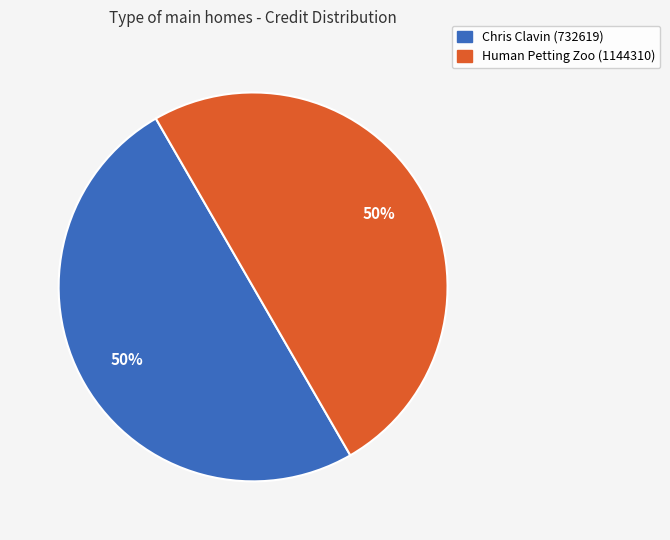

What is the ratio of the value at Chris Clavin (732619) to the value at Human Petting Zoo (1144310)?

1.0